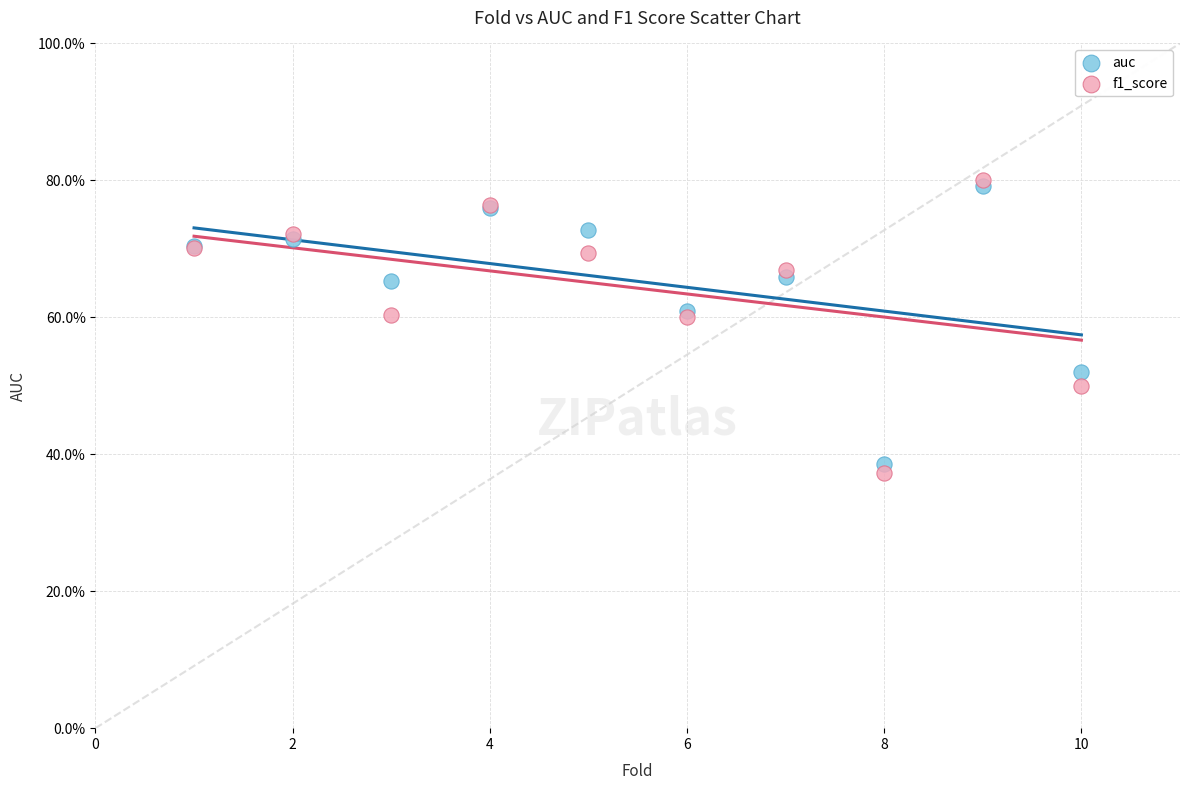

Which series has the widest spread of Y values?

f1_score